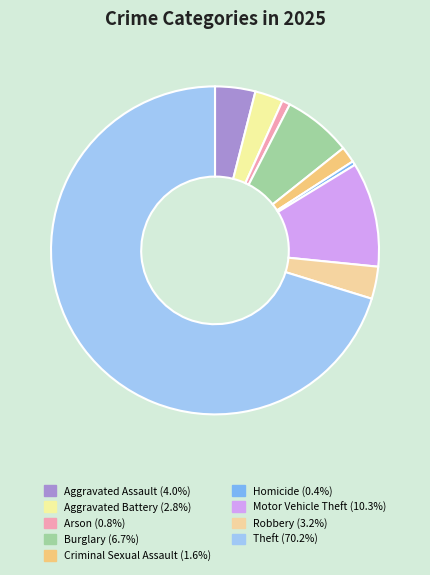

Count the number of slices in the pie.

9